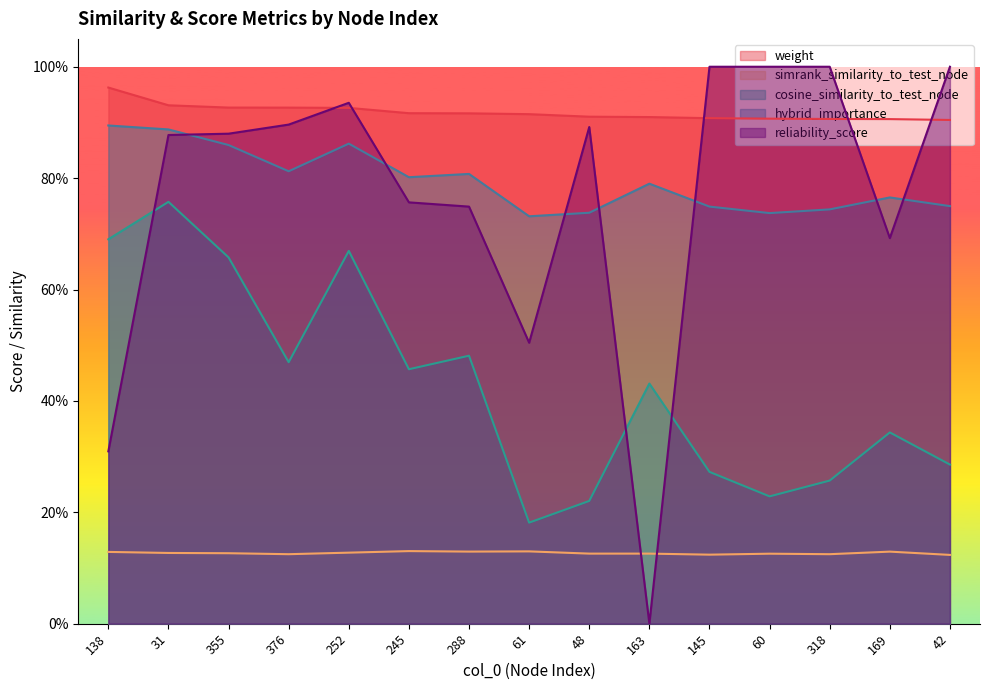

Does the chart have visible grid lines?

No